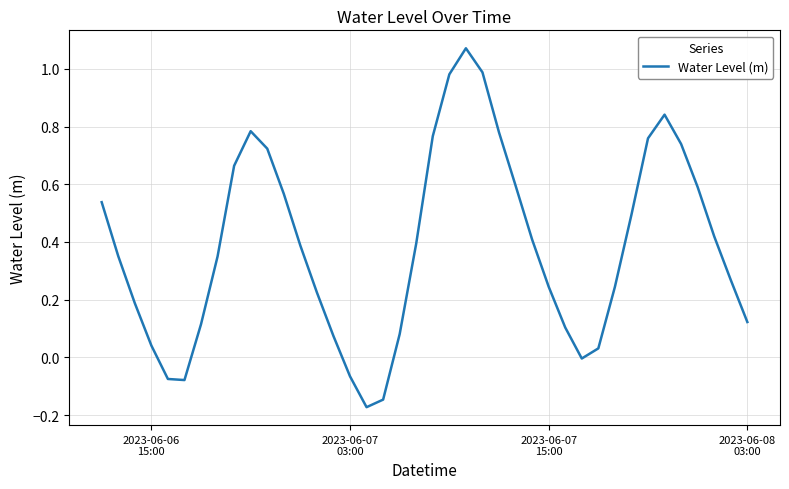

What is the difference between the maximum and minimum values?

1.2